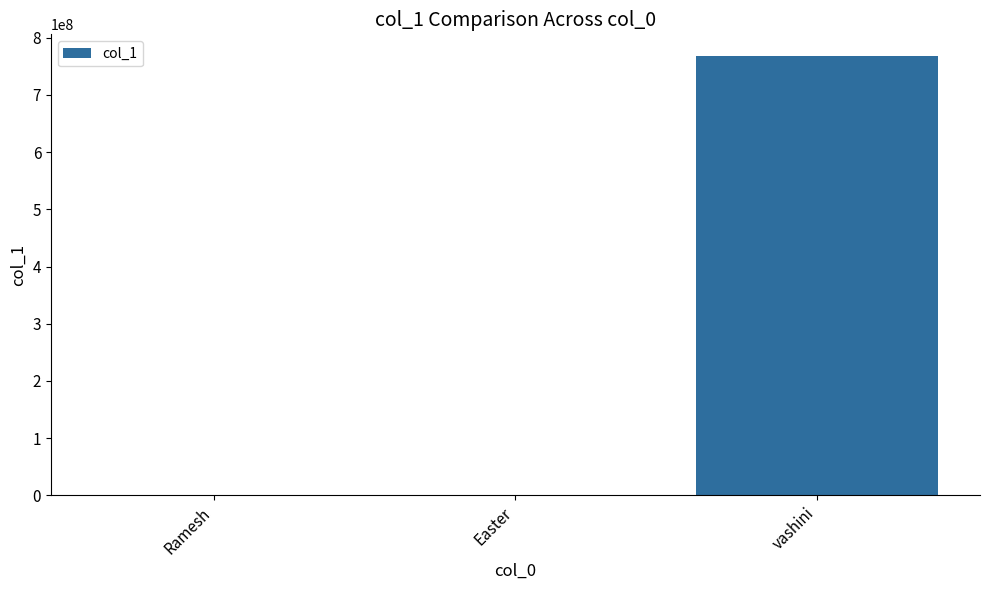

Is it true that the value at vashini is 767646545?

True